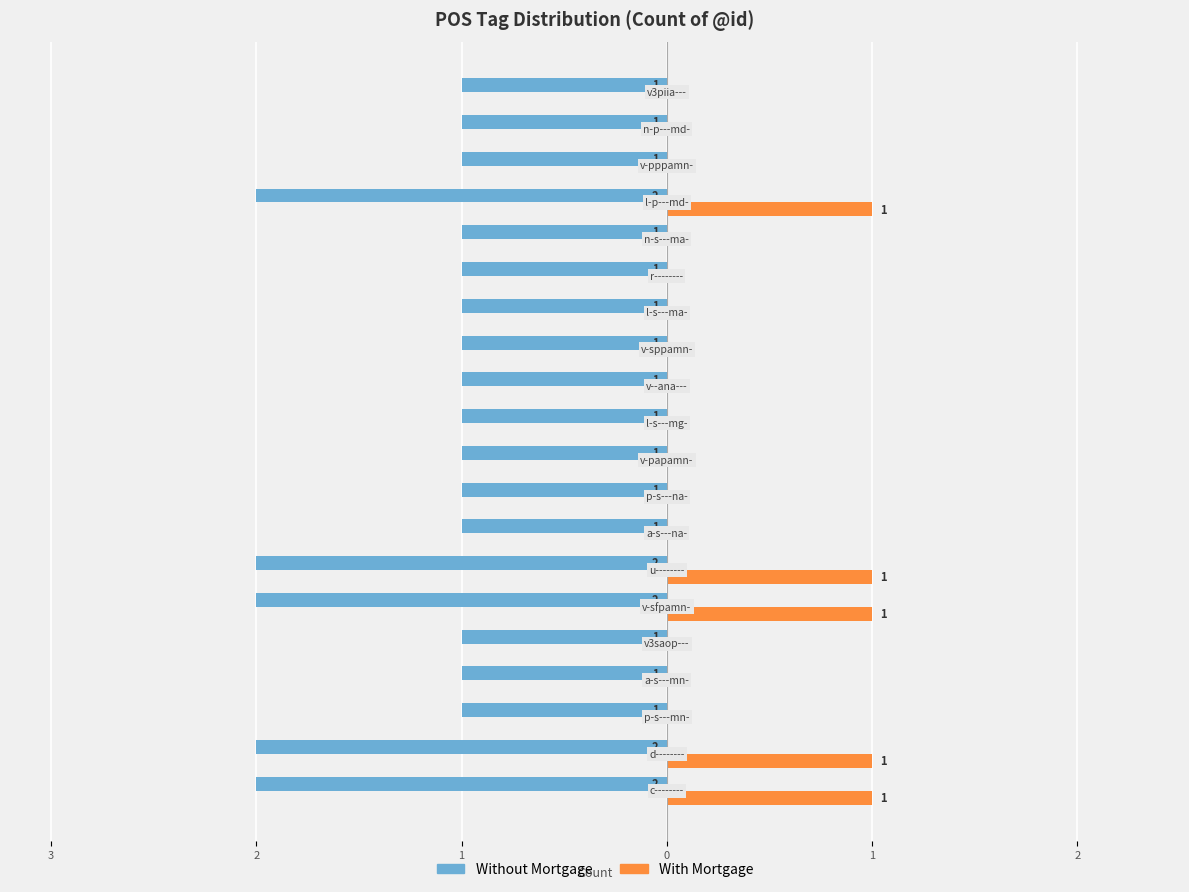

What are all the series names shown in the legend?

Without Mortgage, With Mortgage